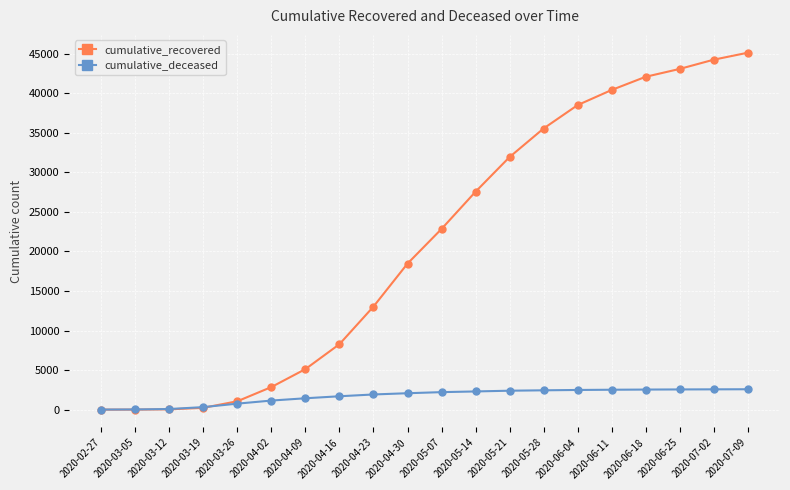

How many distinct data groups are displayed?

2